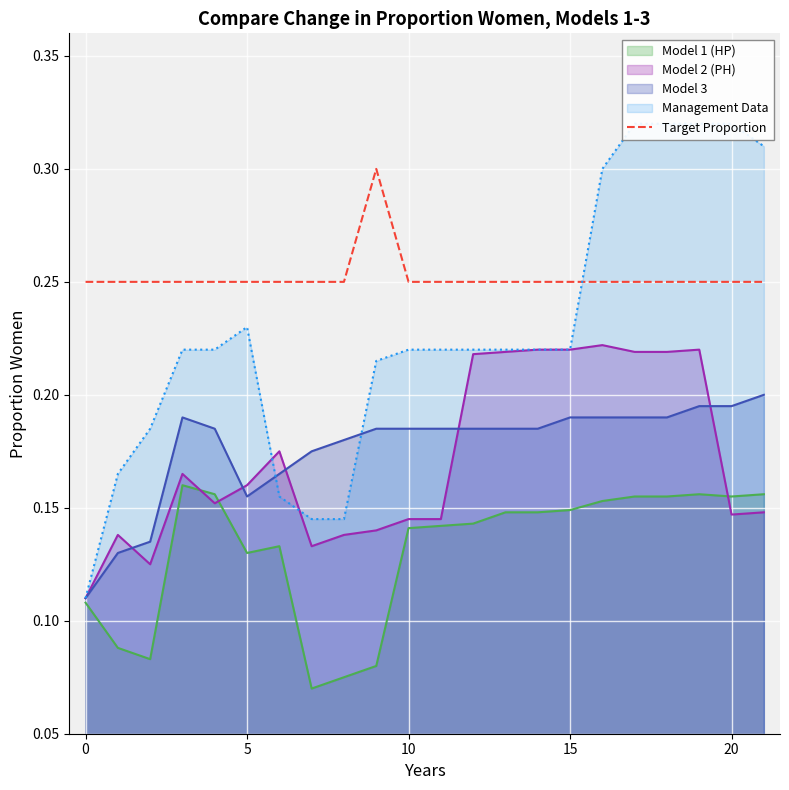

How many interior local peaks (higher than both neighbors) does the data have?

1